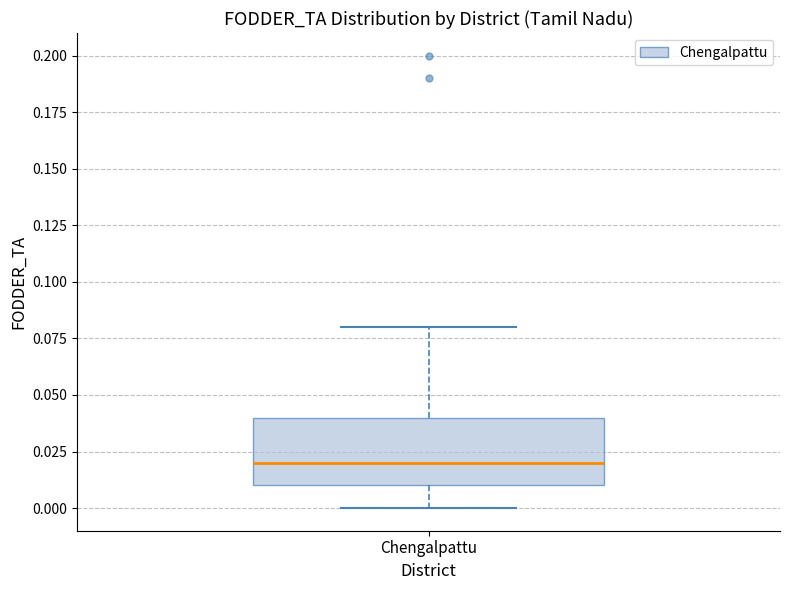

Read this box plot against the y-axis: the position of the median line, the range covered by the box, and the ends of both whiskers. The values are not printed on the chart, so give them approximately, as read against the axis.

median 0.02, box 0.01 to 0.04, whiskers 0.00 to 0.08